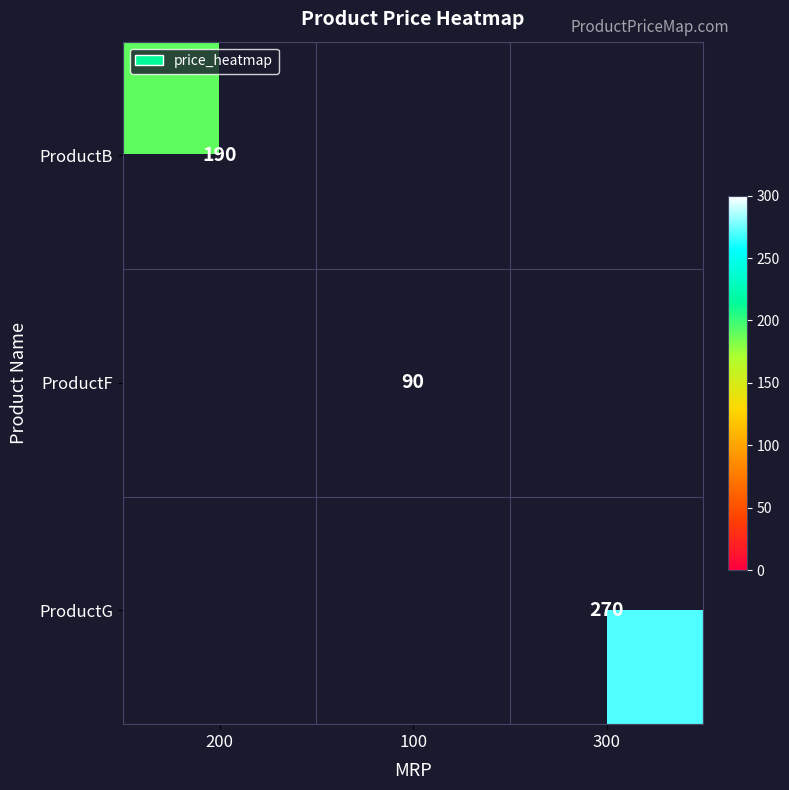

The ProductG series shows 270 at 300. True or false?

True